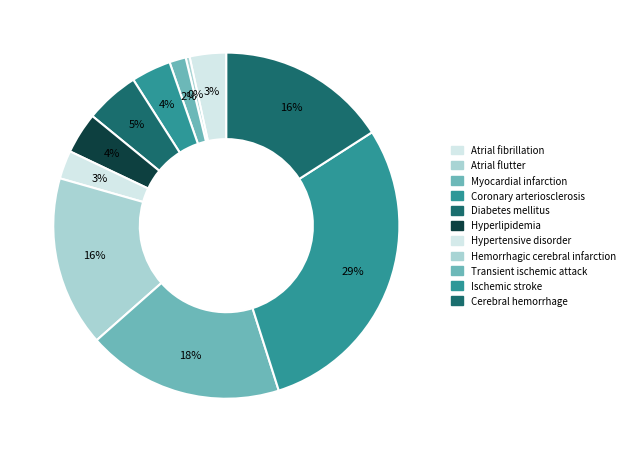

To the nearest percent, what is the combined percentage of Myocardial infarction and Cerebral hemorrhage?

17%